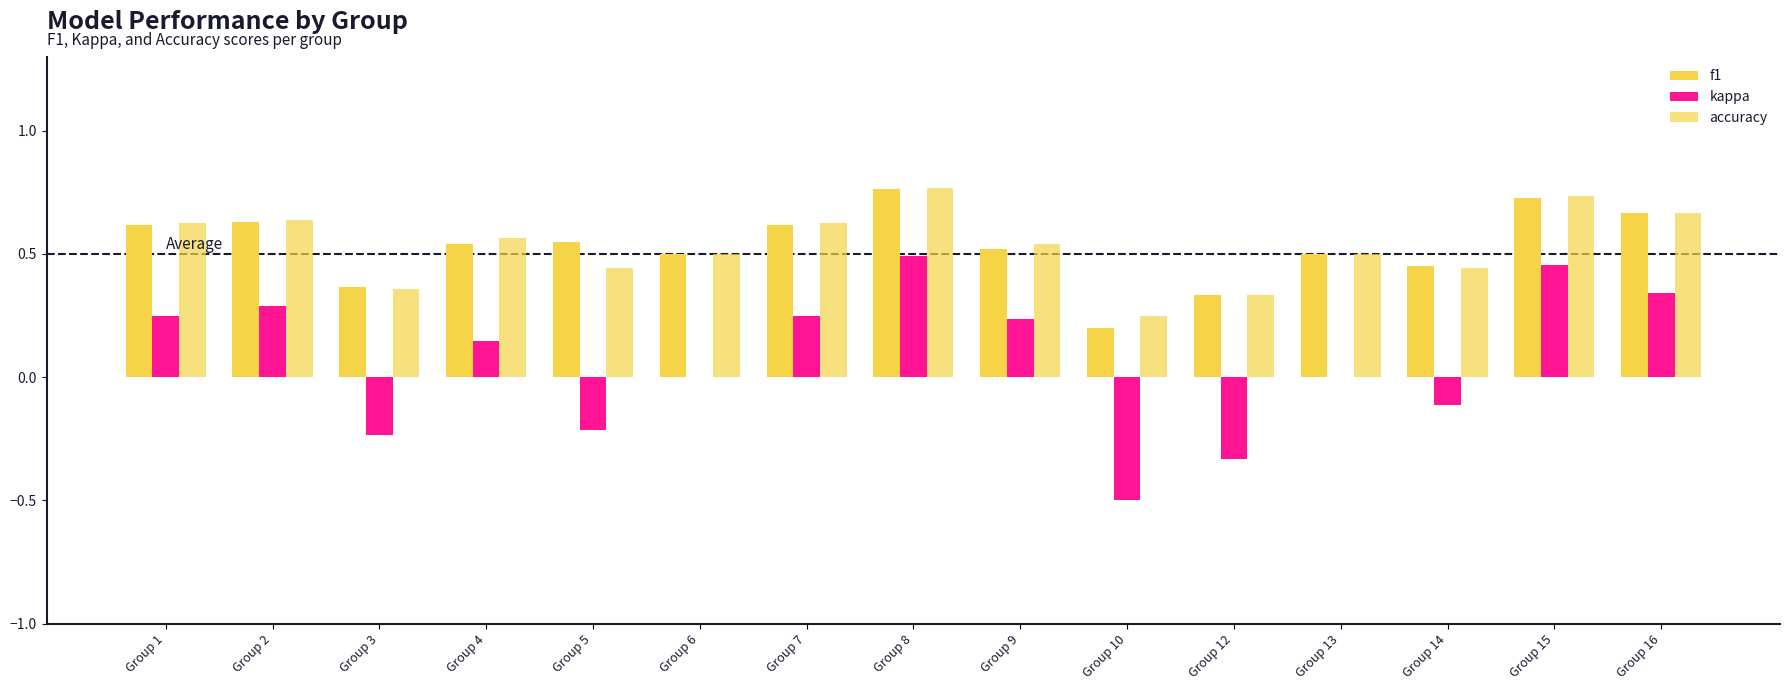

What is the difference between the maximum and second lowest values in the f1 series?

0.4